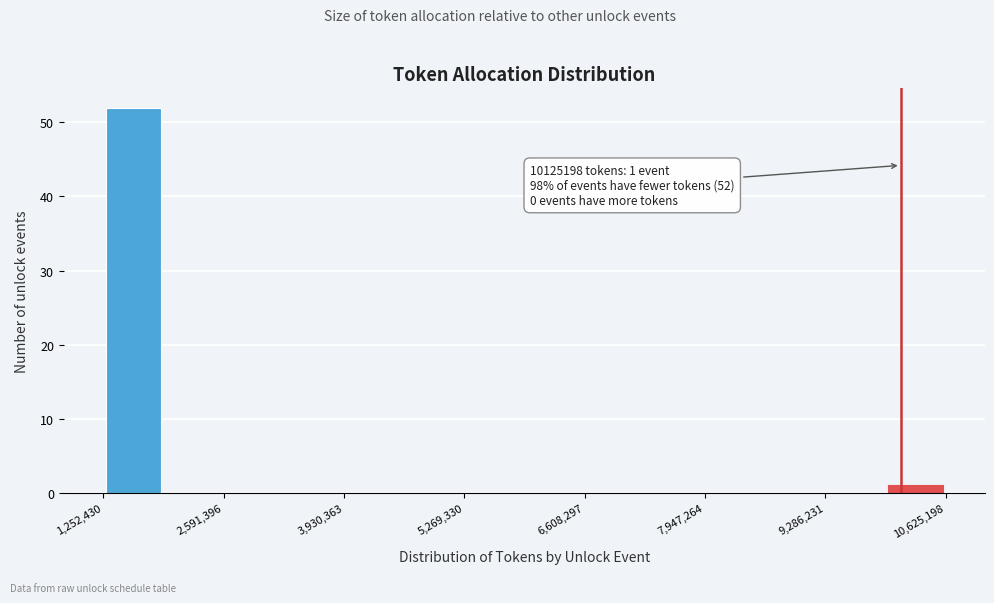

Read against the x-axis, roughly where is the centre of the tallest bar?

1600000